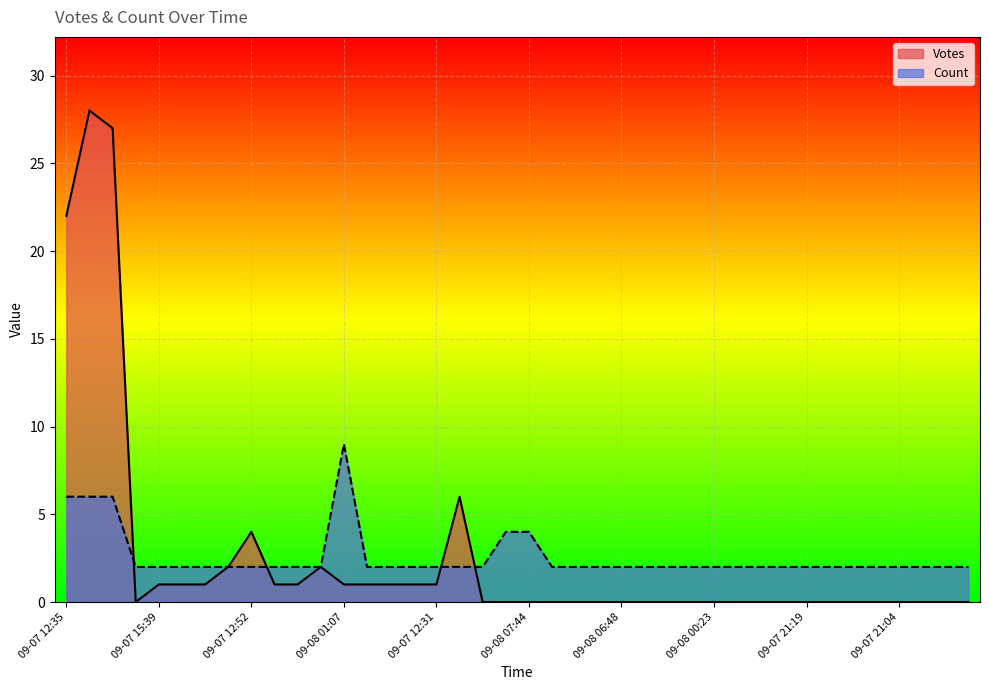

What is the label of the 33rd point from the right?

09-07 13:19